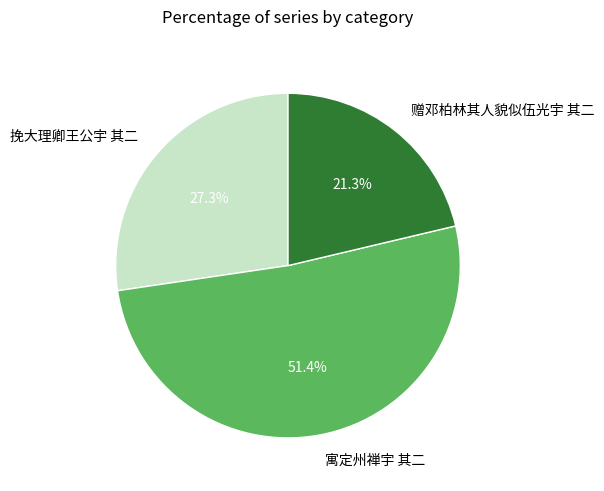

Approximately how many times larger is the value at 挽大理卿王公宇 其二 compared to 寓定州禅宇 其二?

0.5